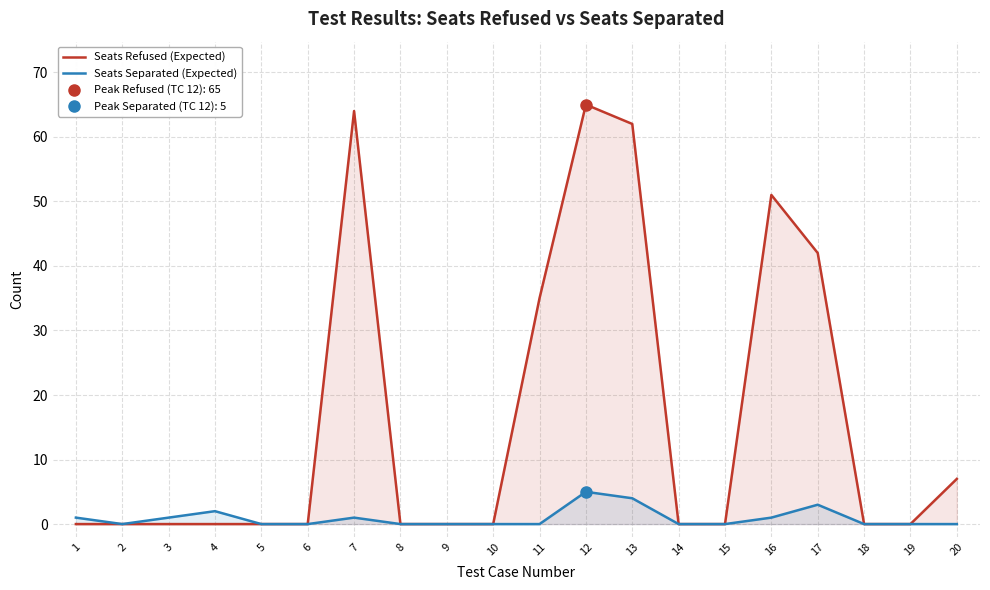

How many lines are shown in the chart?

2